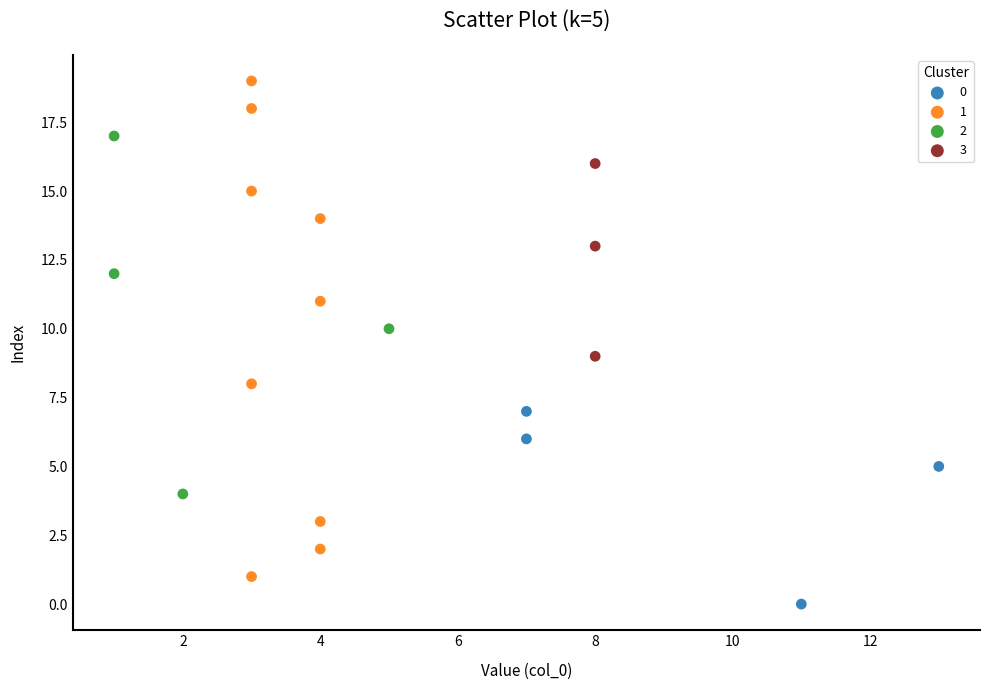

Which series has the largest Y range (max minus min)?

1